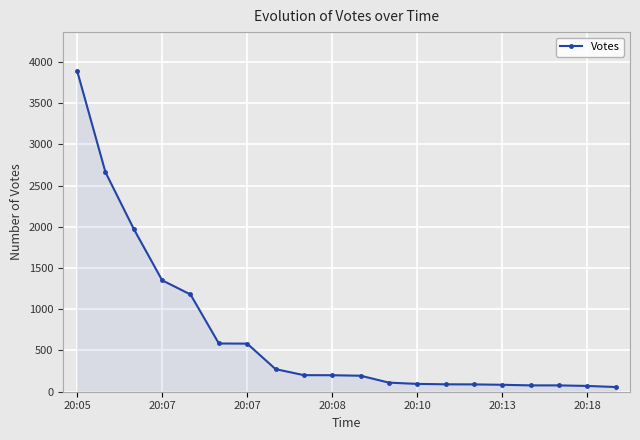

What is the difference between the second highest and second lowest values?

2592